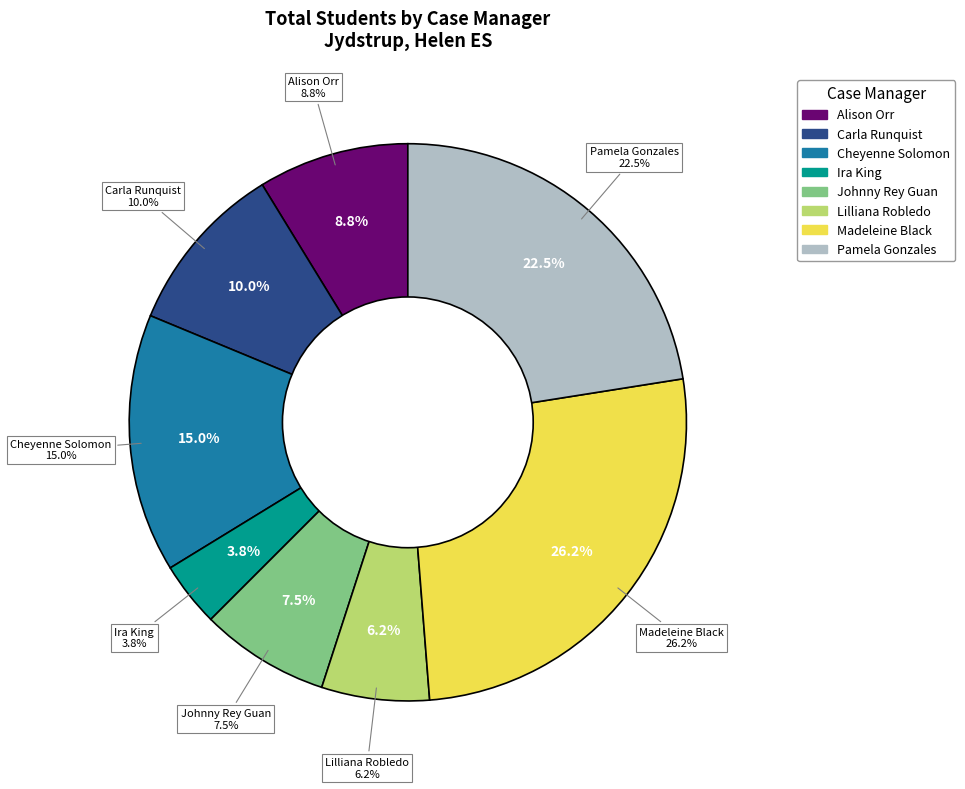

True or false: Pamela Gonzales accounts for 22% of the total.

True